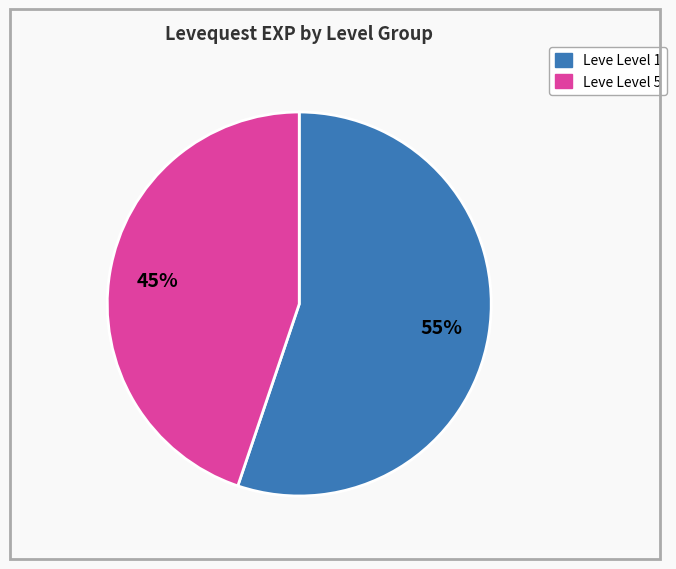

To the nearest percent, what is the difference between the largest and smallest slice percentages?

10%